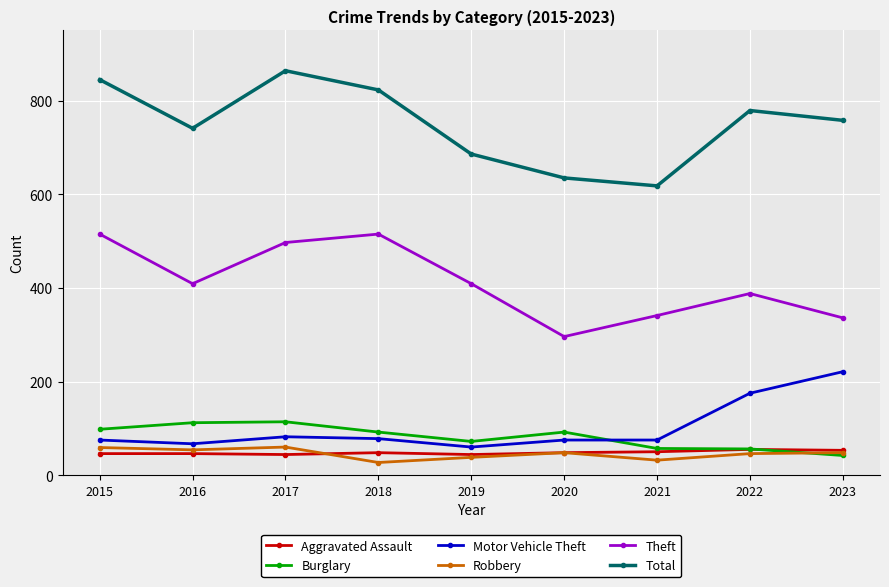

Which series has the largest range (max minus min)?

Total